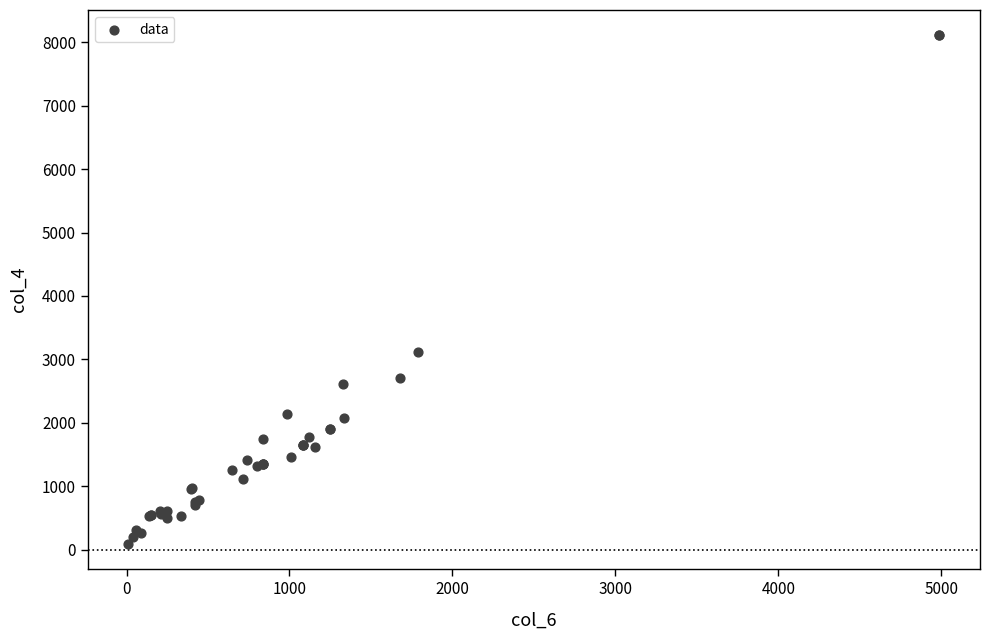

What Y value in the scatter plot is closest to 4099?

3111.9